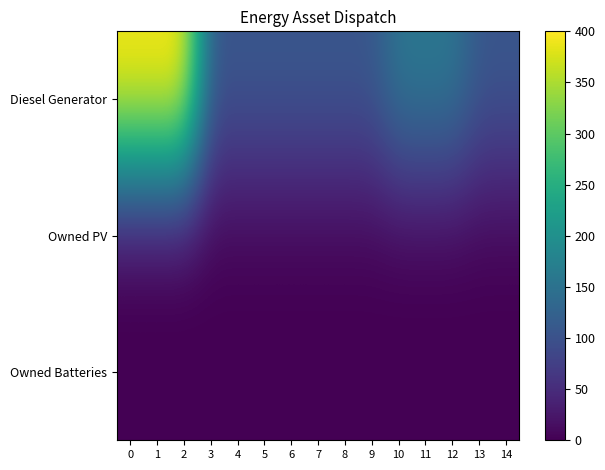

What is the total value across all series at 11?

160